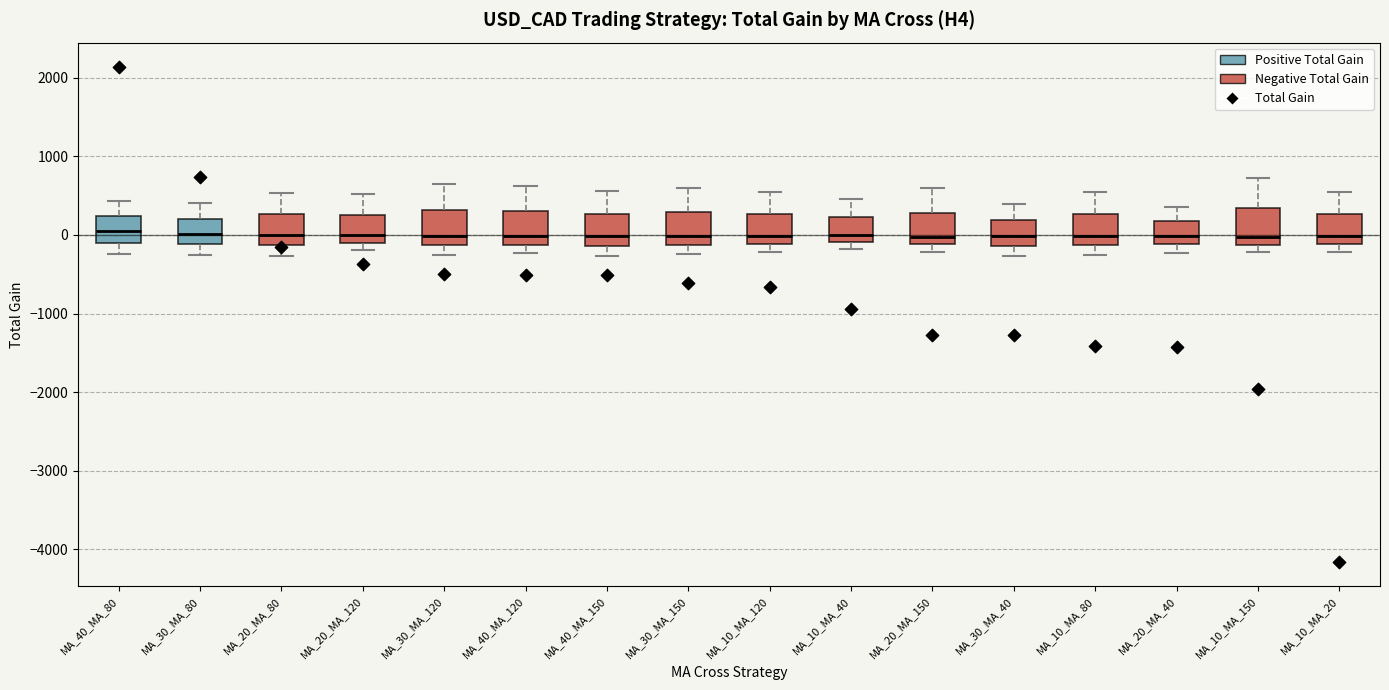

Reading left to right, transcribe this box plot: for each box, give where its median line is, the range the box spans, and where its two whiskers end, as read against the y-axis. The values are not printed on the chart, so give them approximately, as read against the axis.

MA_40_MA_80: median 0, box -100 to 200, whiskers -200 to 400
MA_30_MA_80: median 0, box -100 to 200, whiskers -300 to 400
MA_20_MA_80: median 0, box -100 to 300, whiskers -300 to 500
MA_20_MA_120: median 0, box -100 to 300, whiskers -200 to 500
MA_30_MA_120: median 0, box -100 to 300, whiskers -300 to 600
MA_40_MA_120: median 0, box -100 to 300, whiskers -200 to 600
MA_40_MA_150: median 0, box -100 to 300, whiskers -300 to 600
MA_30_MA_150: median 0, box -100 to 300, whiskers -200 to 600
MA_10_MA_120: median 0, box -100 to 300, whiskers -200 to 500
MA_10_MA_40: median 0, box -100 to 200, whiskers -200 to 500
MA_20_MA_150: median 0, box -100 to 300, whiskers -200 to 600
MA_30_MA_40: median 0, box -100 to 200, whiskers -300 to 400
MA_10_MA_80: median 0, box -100 to 300, whiskers -300 to 500
MA_20_MA_40: median 0, box -100 to 200, whiskers -200 to 400
MA_10_MA_150: median 0, box -100 to 300, whiskers -200 to 700
MA_10_MA_20: median 0, box -100 to 300, whiskers -200 to 500